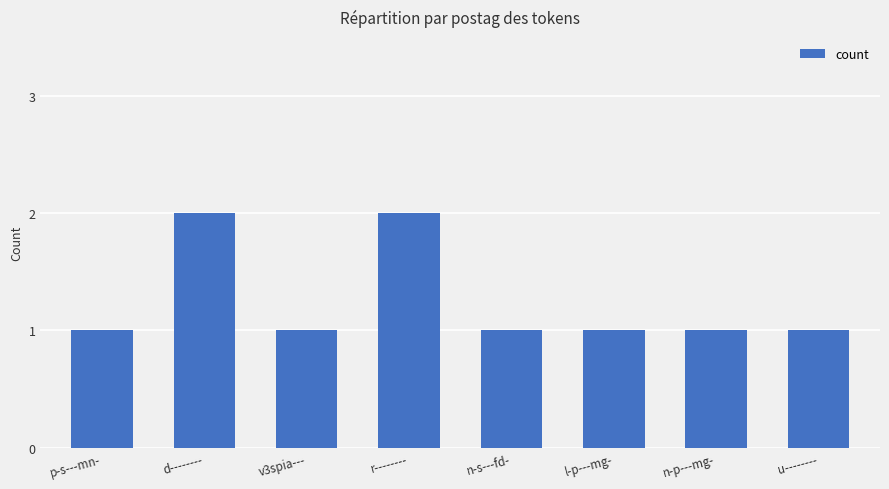

True or false: the data shows 2 at l-p---mg-.

False